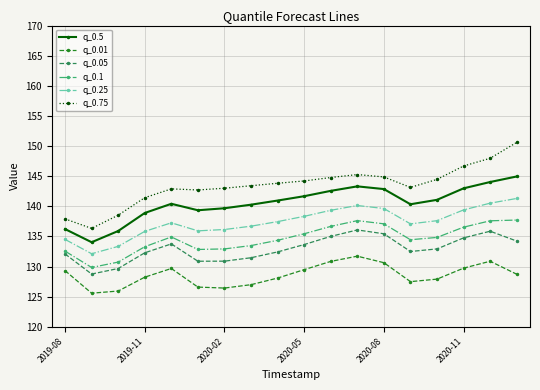

What is the difference between the maximum and minimum values in the q_0.5 series?

10.9